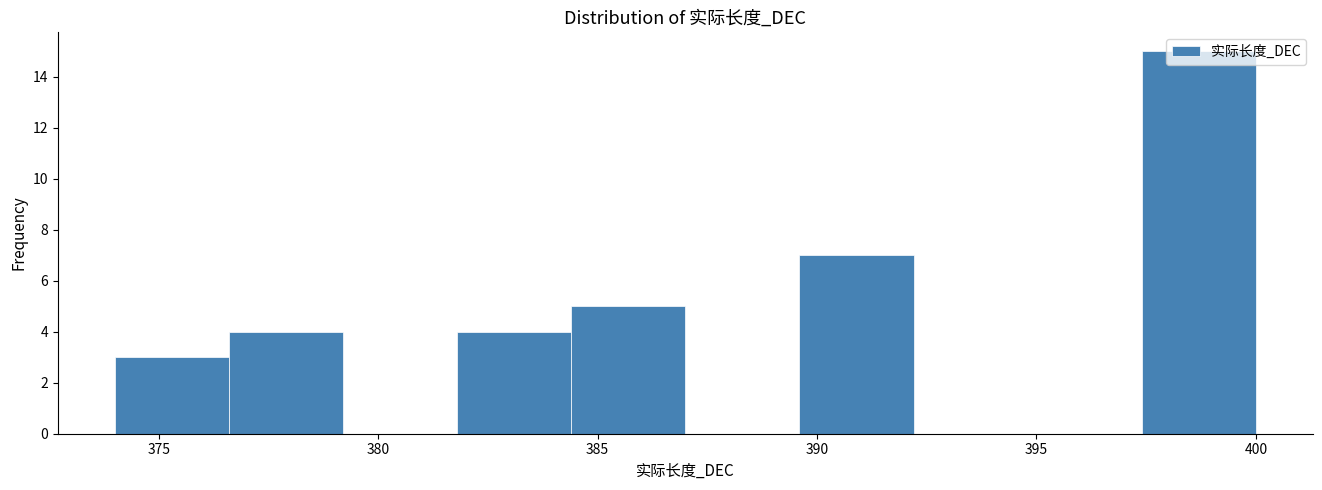

Reading left to right, transcribe this chart: for each bar, give the range it covers on the x-axis and its height. Neither the bar edges nor the heights are printed on the chart, so give them approximately, as read against the axes.

374.0 to 376.6: 3
376.6 to 379.2: 4
379.2 to 381.8: 0
381.8 to 384.4: 4
384.4 to 387.0: 5
387.0 to 389.6: 0
389.6 to 392.2: 7
392.2 to 394.8: 0
394.8 to 397.4: 0
397.4 to 400.0: 15